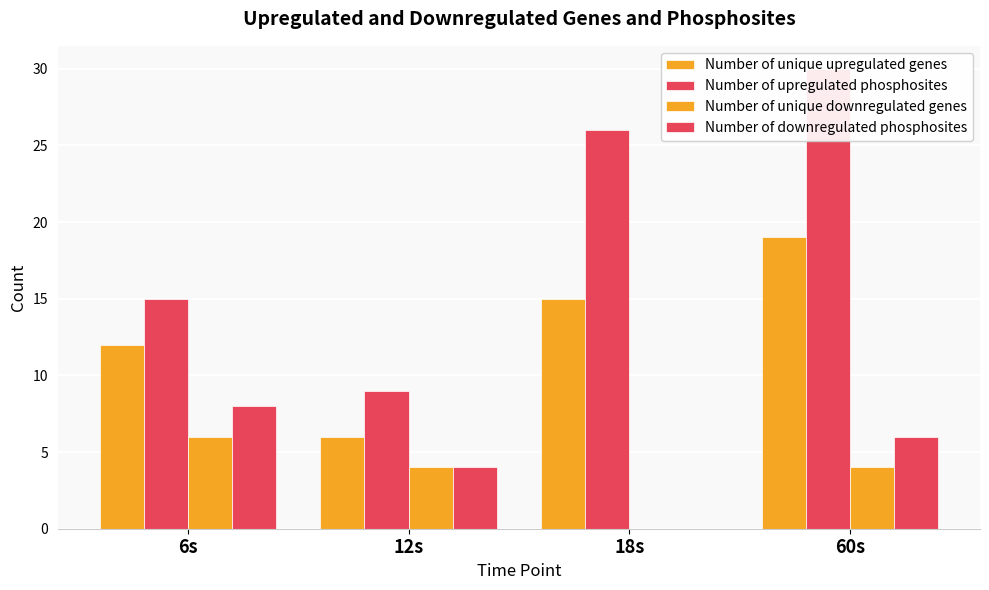

What is the highest value of the Number of unique downregulated genes series?

6